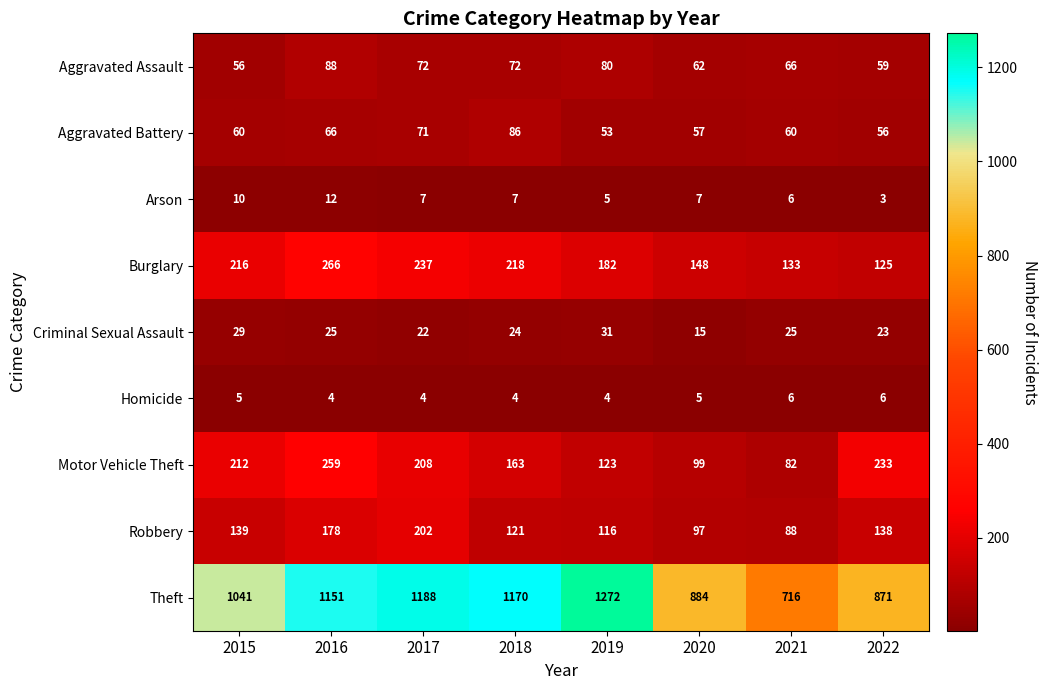

What is the difference between the Burglary values at 2021 and 2020?

15